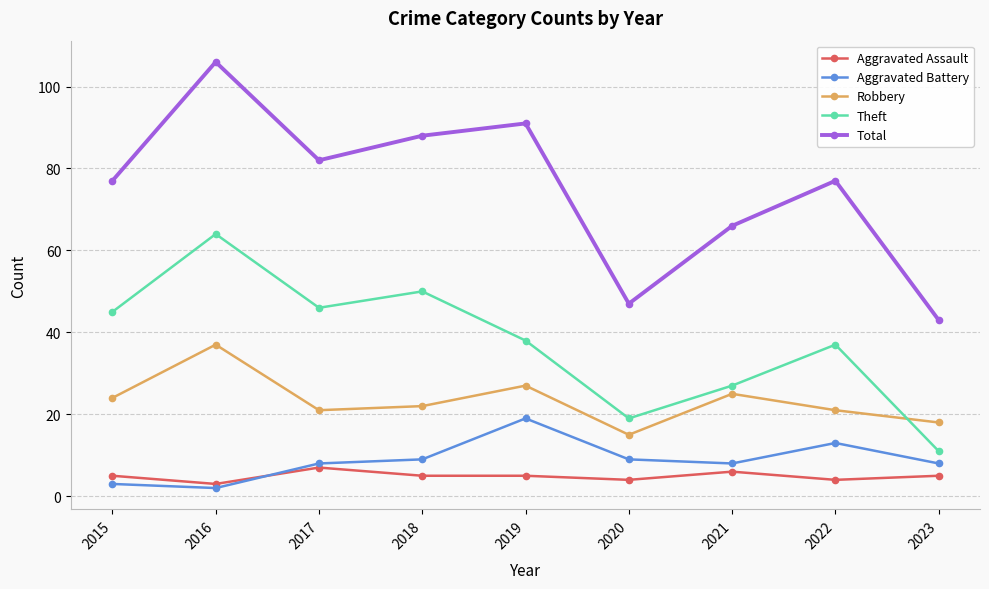

What is the difference between the highest and lowest values at 2019?

86